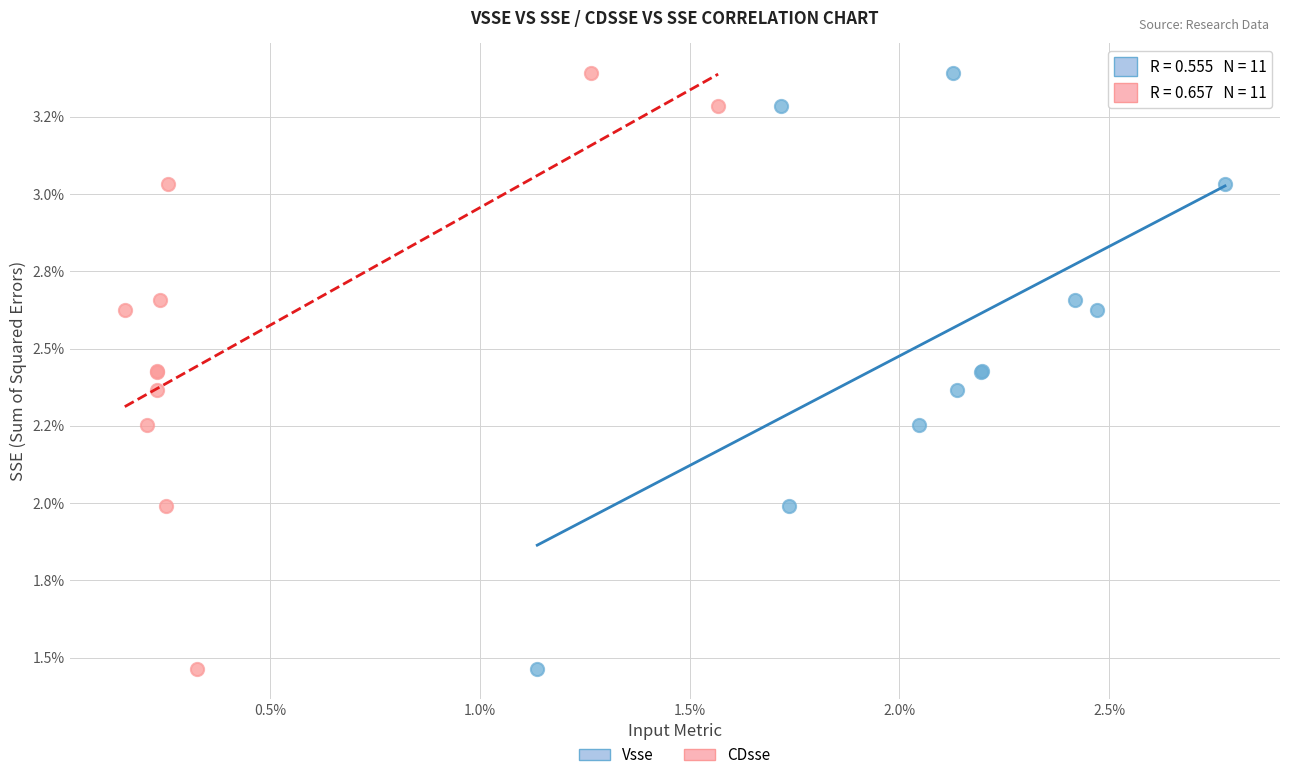

What are all the series names shown in the legend?

Vsse, CDsse